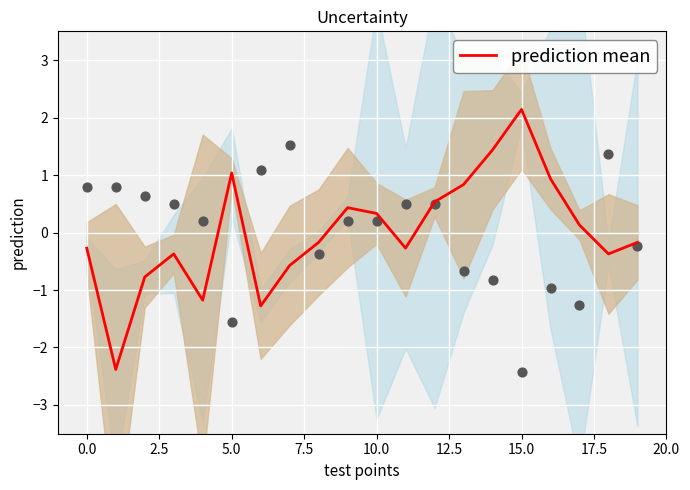

The value of prediction mean at 5.0 is 1.0. True or false?

True